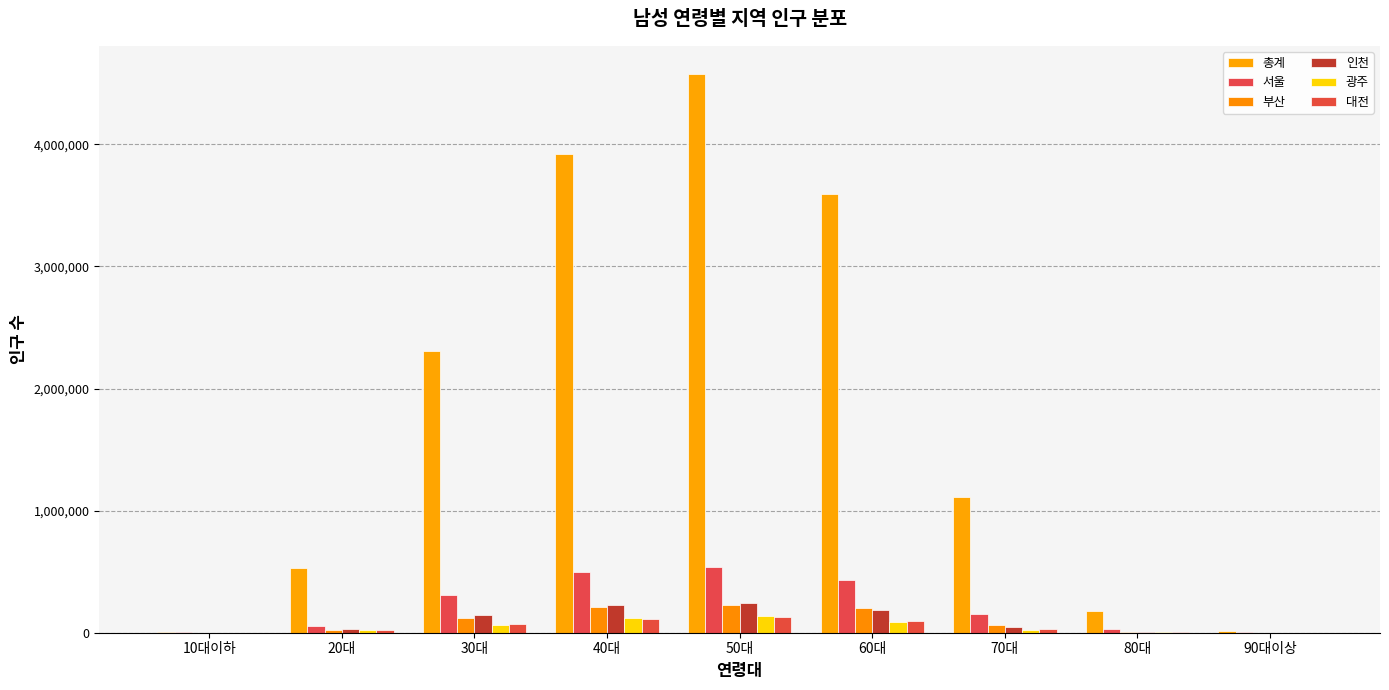

How many distinct data groups are displayed?

6